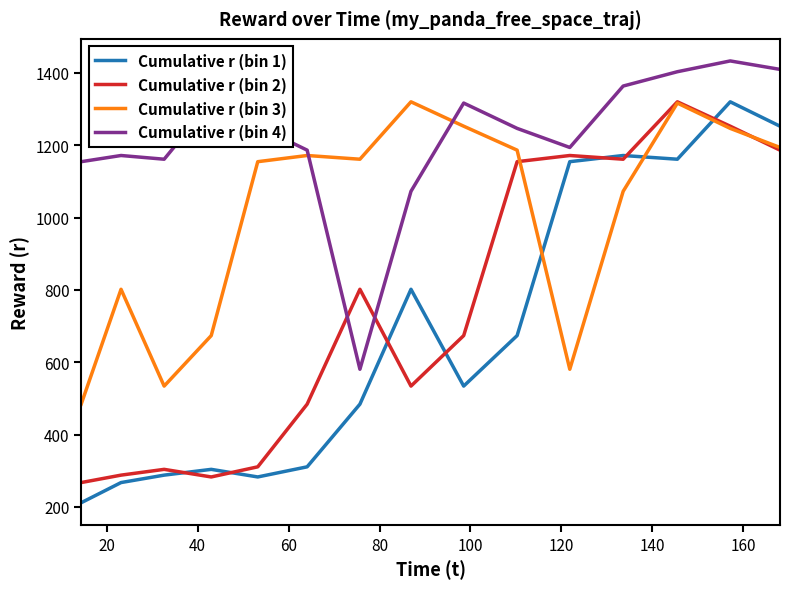

Which series has the largest total across all categories?

Cumulative r (bin 4)